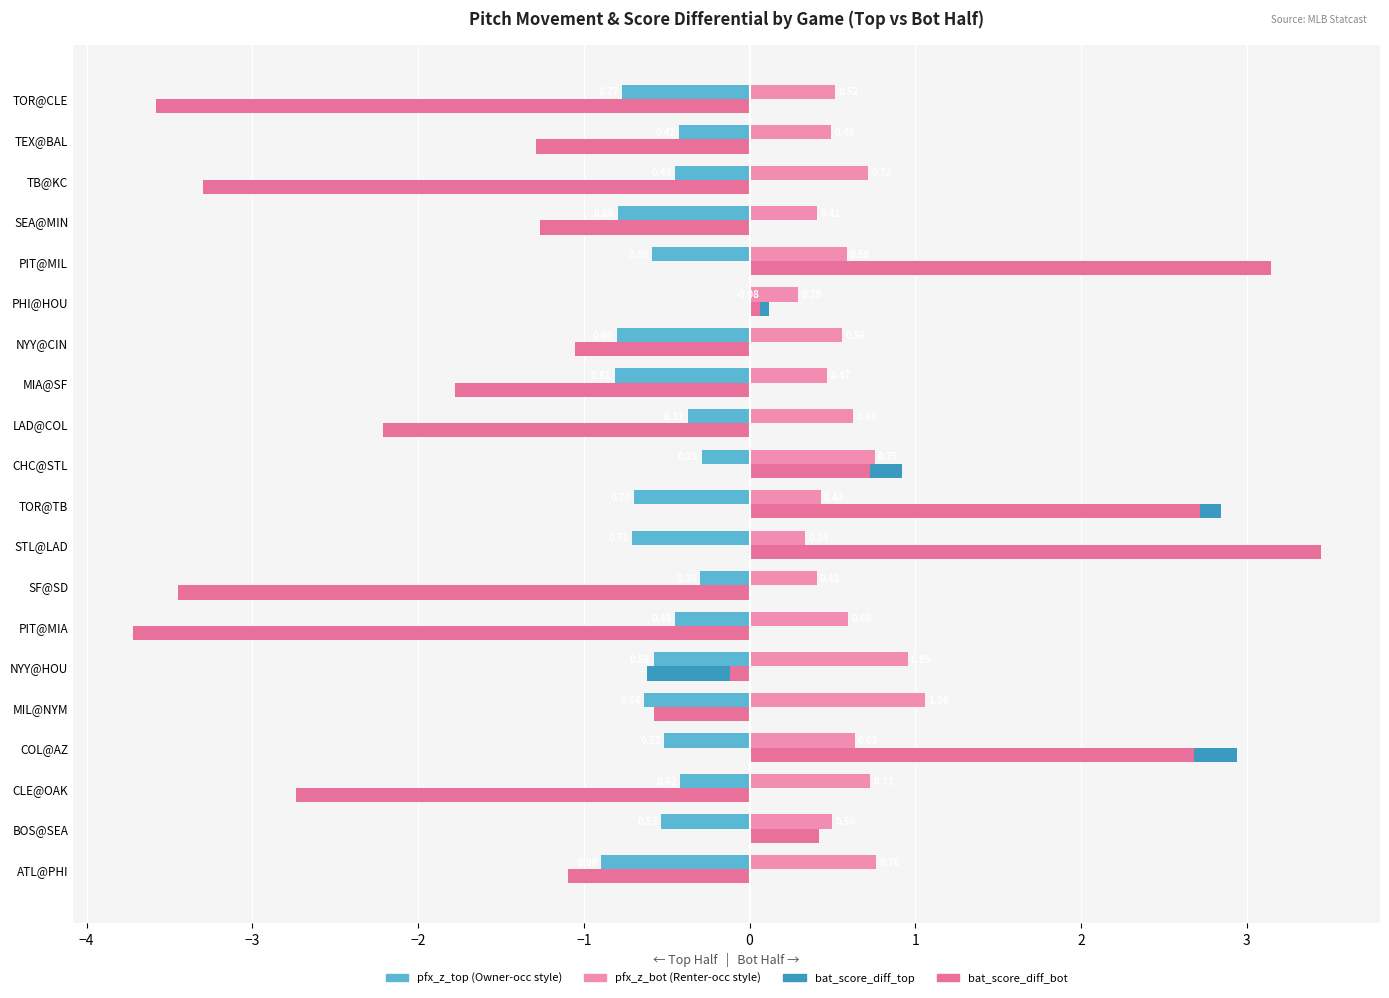

How many data points does each series have?

20